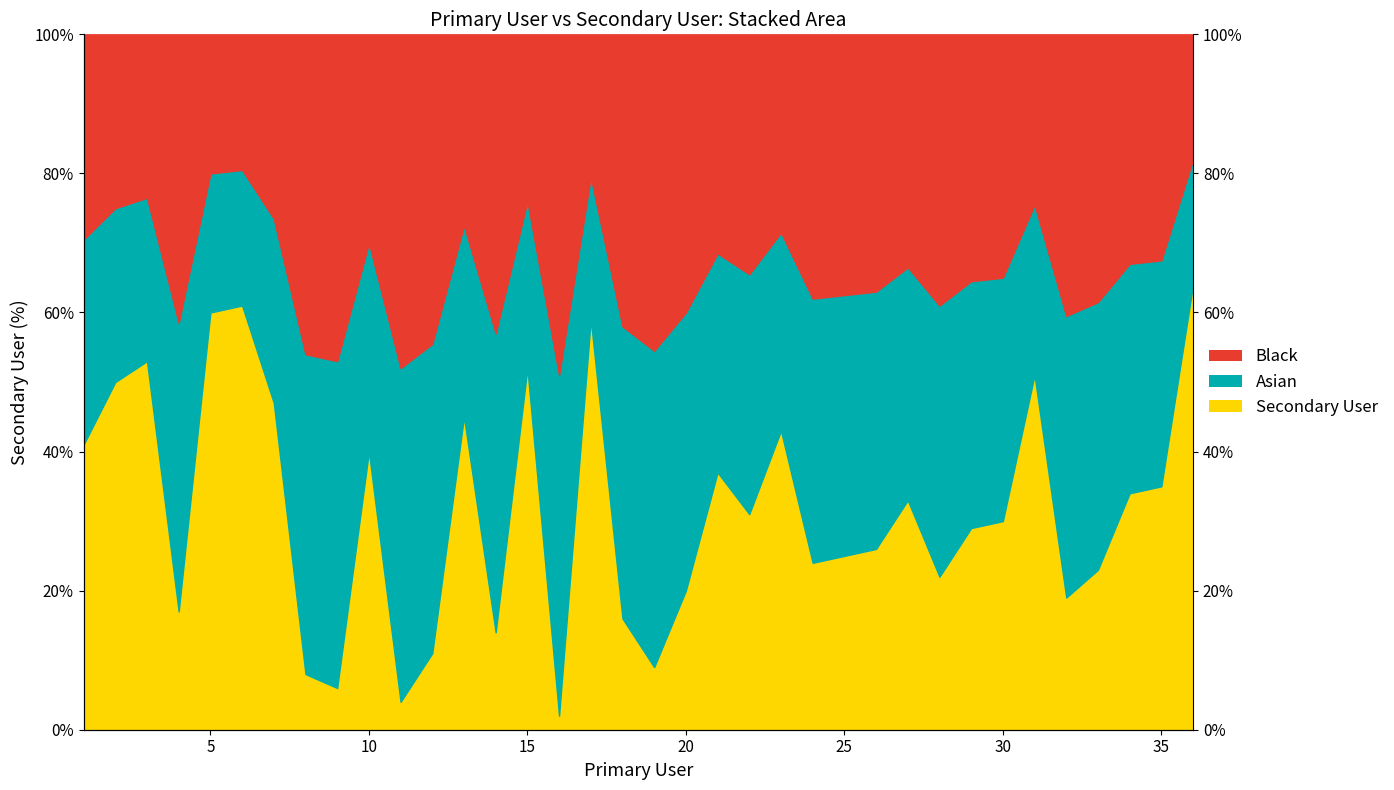

How many lines are shown in the chart?

3